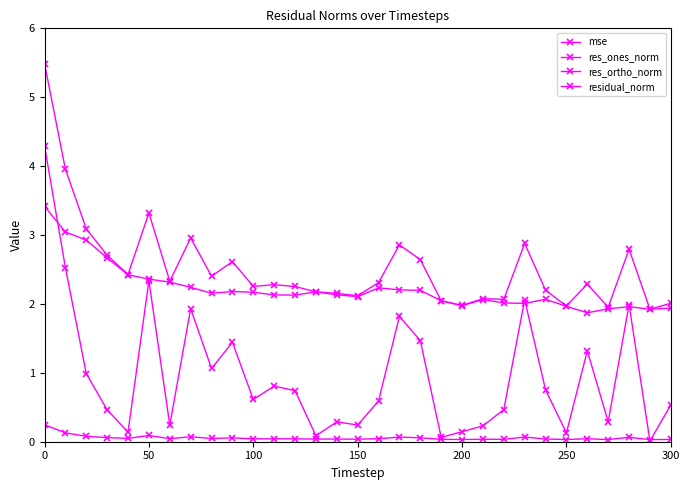

Which series has the widest spread of values?

res_ones_norm